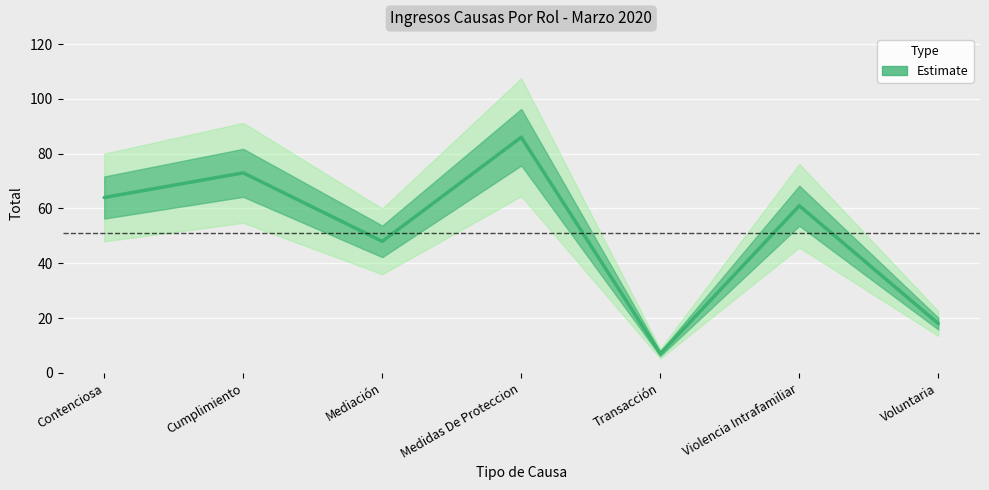

Is this an area chart (filled region under the line)?

No